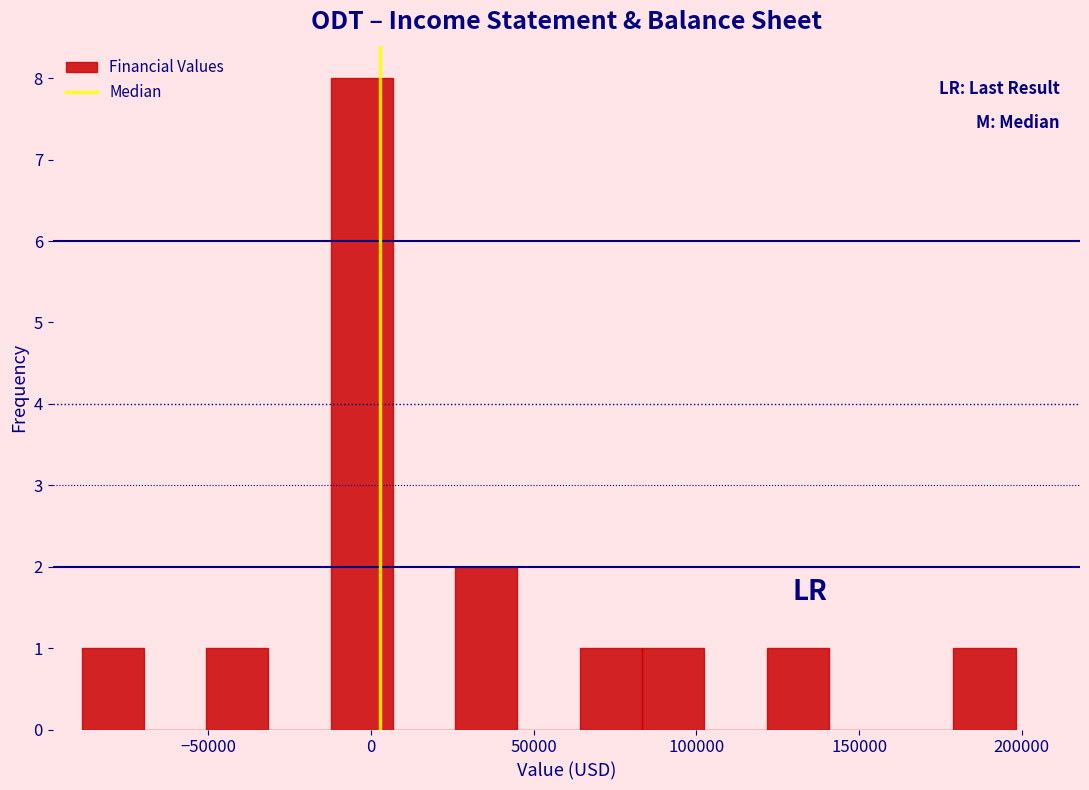

Read against the x-axis, roughly where is the centre of the tallest bar?

-5000